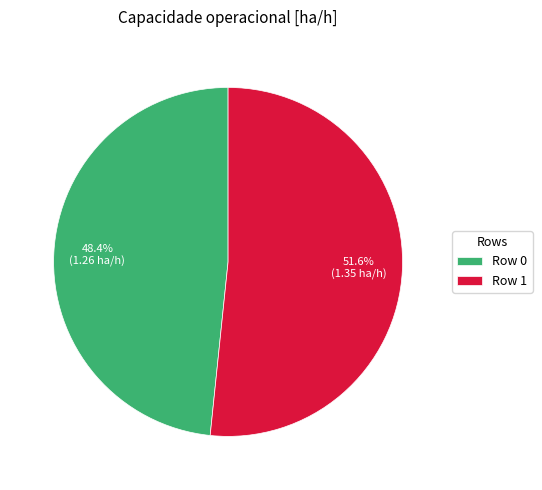

Which category has the biggest portion of the pie?

Row 1